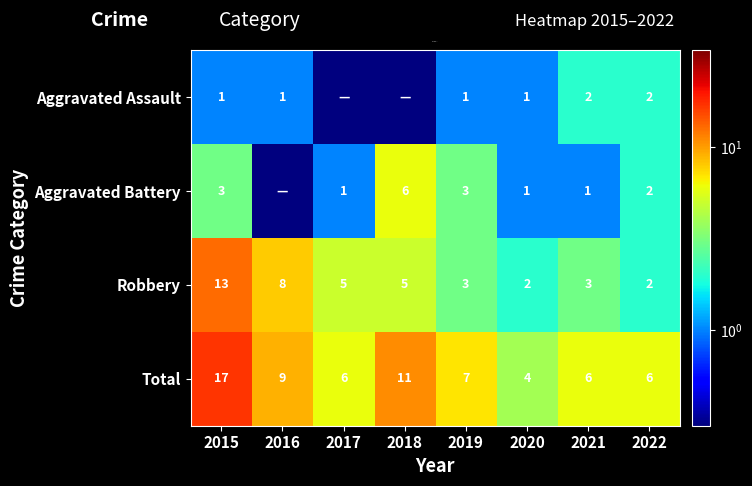

What is the greatest value displayed?

17.0